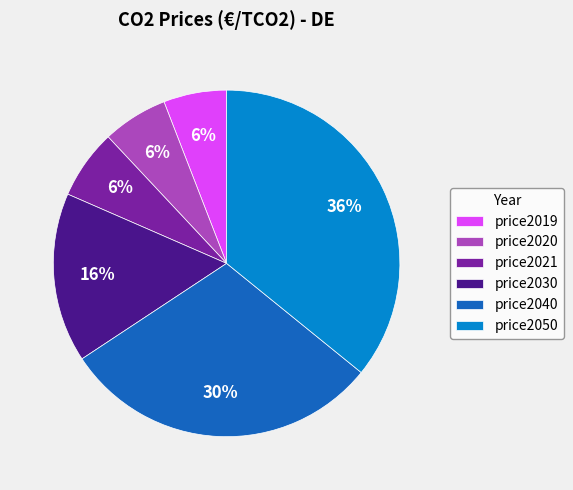

Does price2019 represent more than half of the total?

No